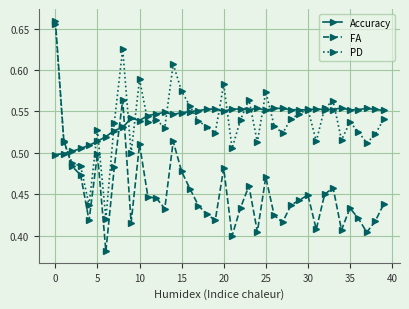

Which series has the widest spread of values?

FA